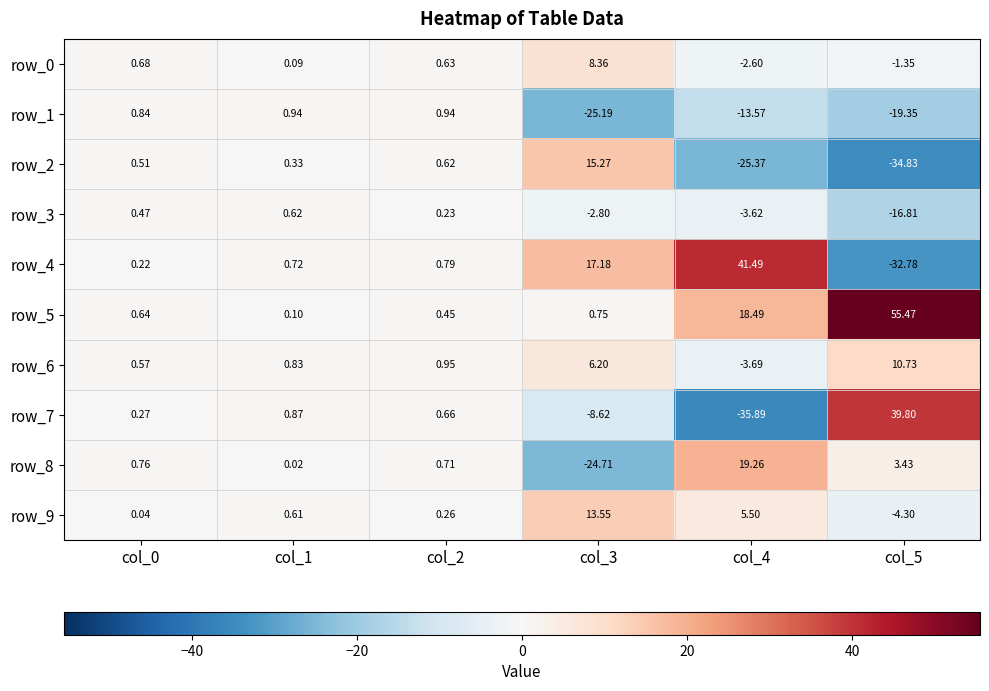

At which label is row_9 closest to 4?

col_4